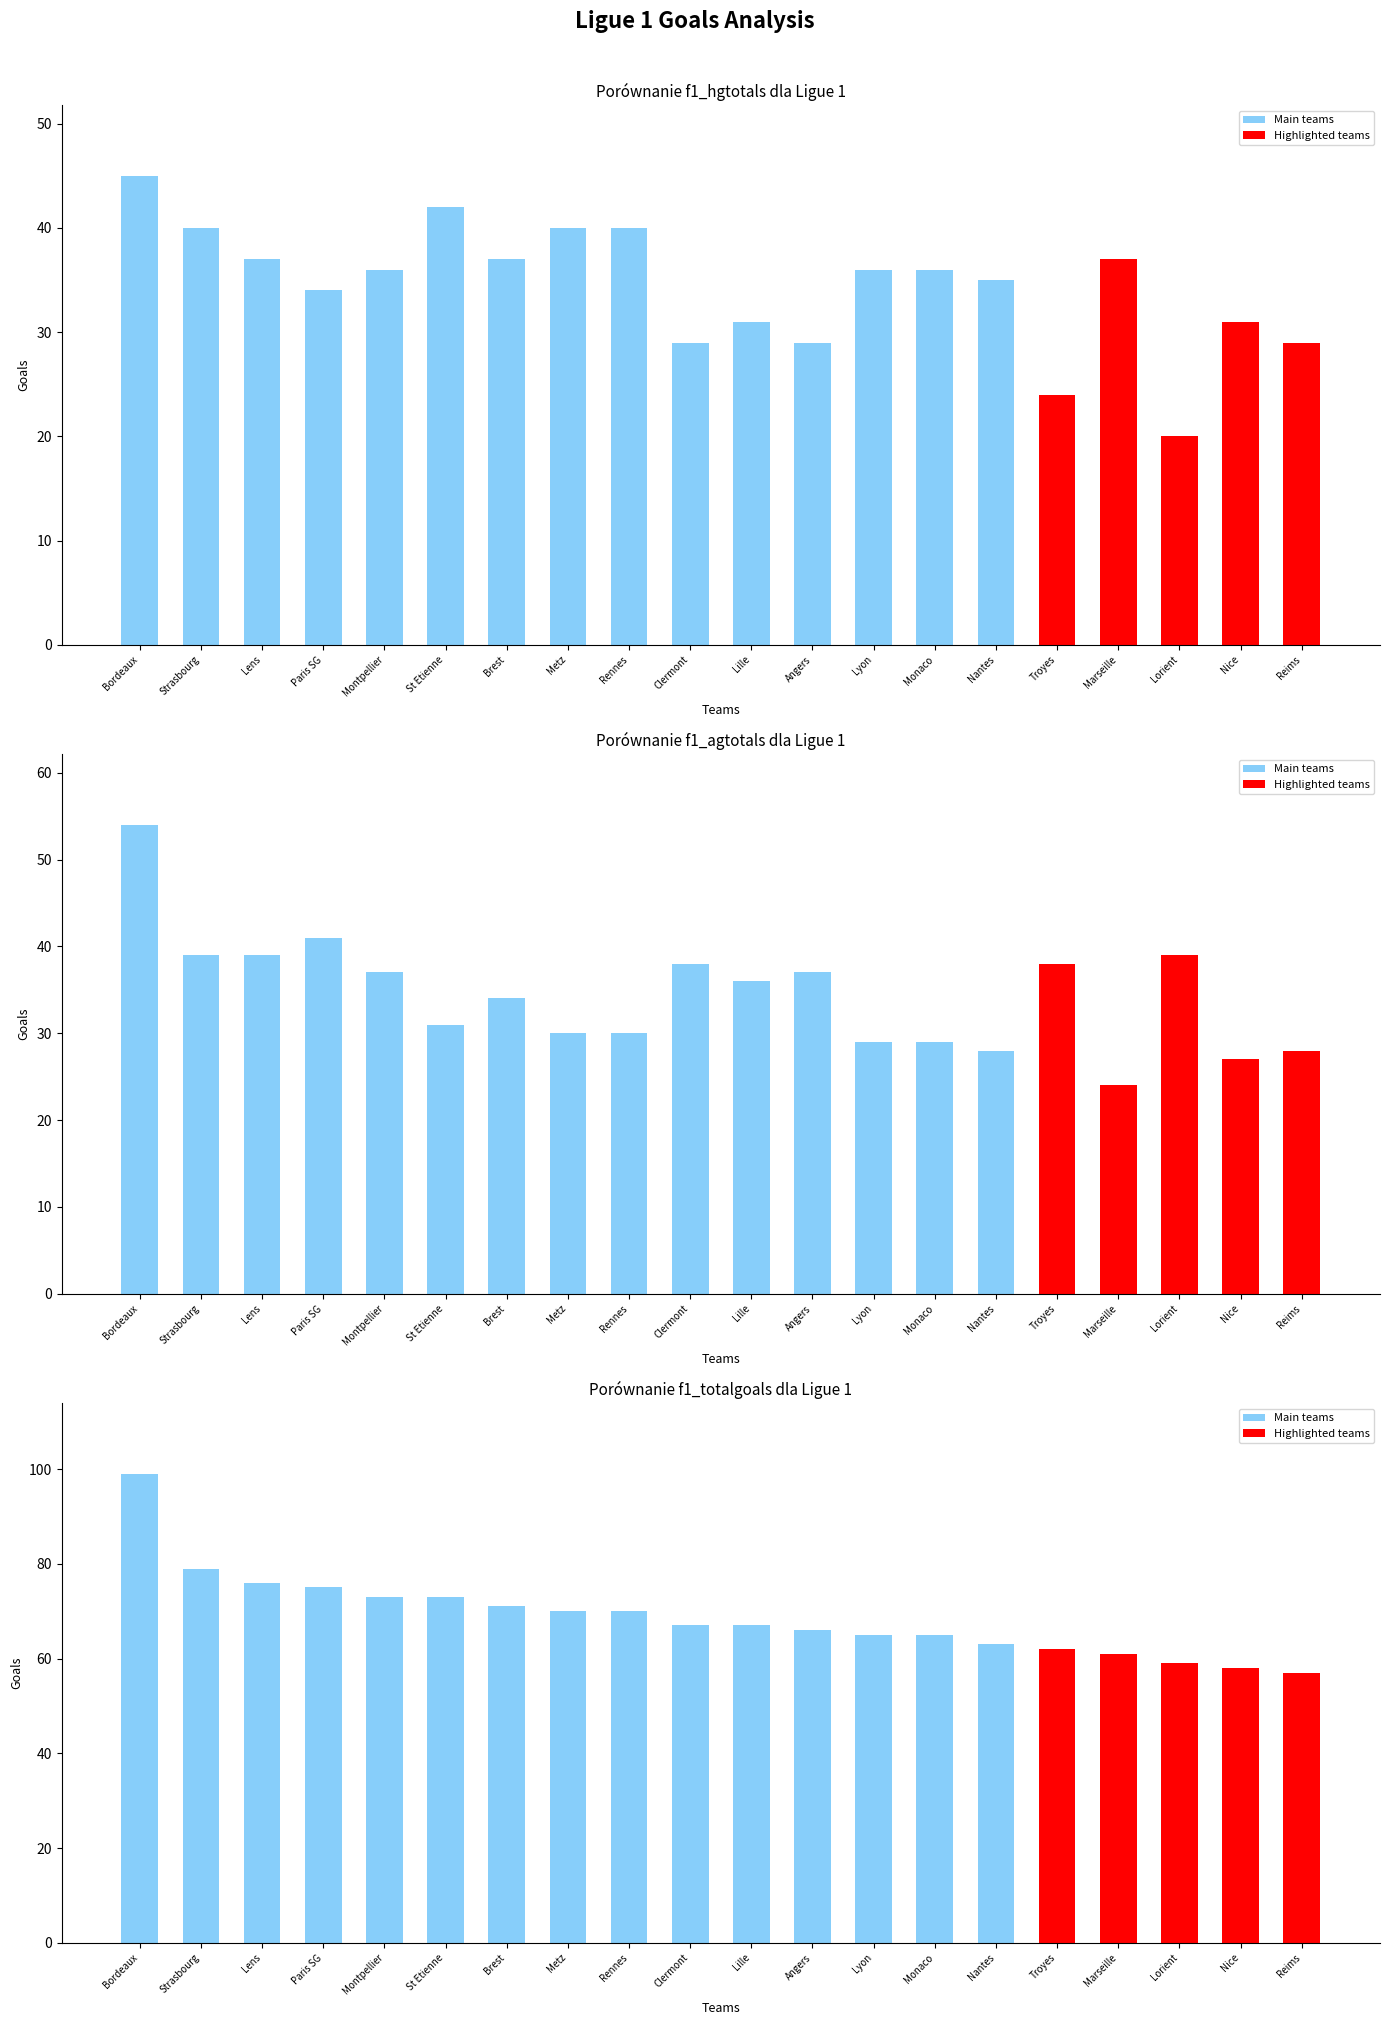

What is the minimum value for f1_agtotals?

24